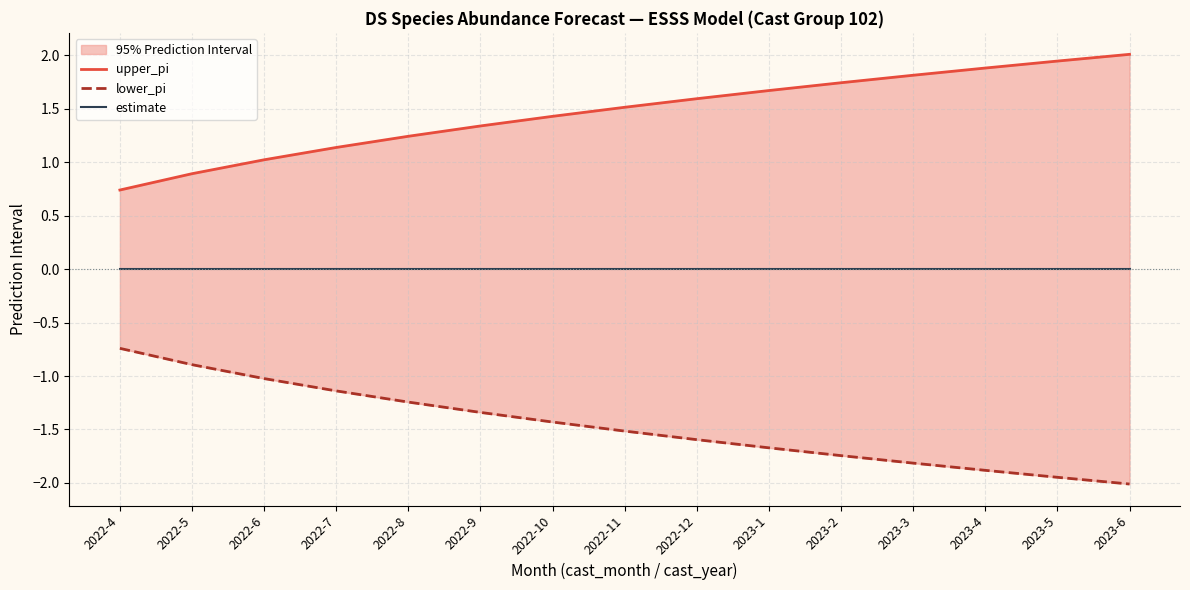

Which series has the largest range (max minus min)?

upper_pi